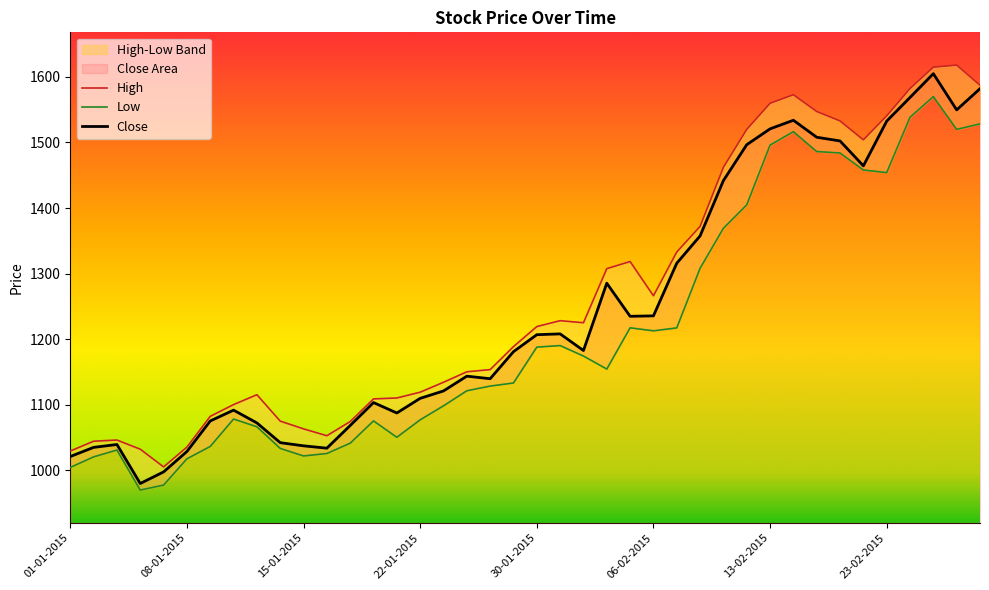

What is the label of the 7th point from the left?

09-01-2015